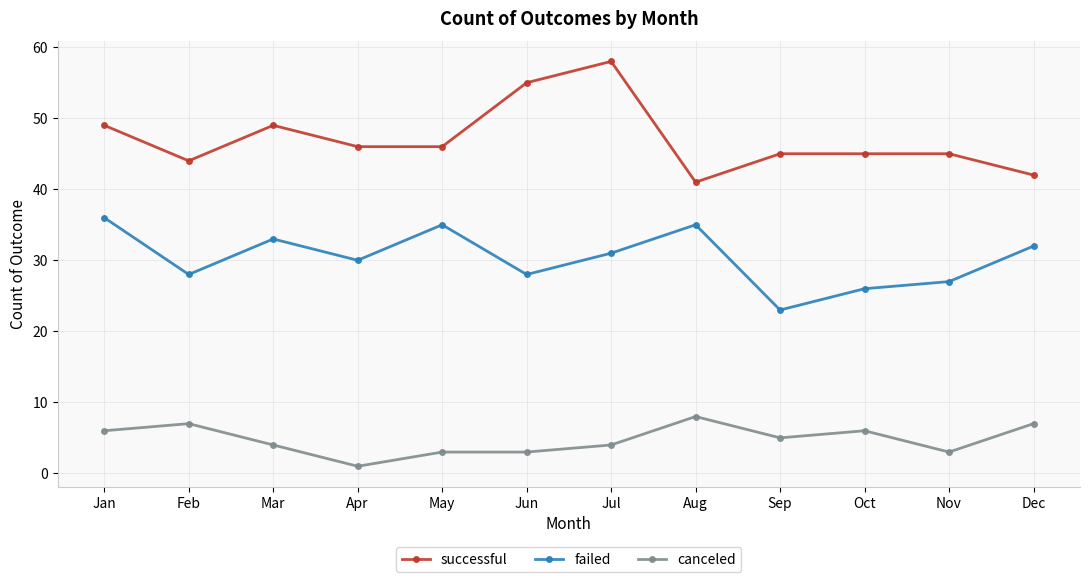

Which label corresponds to the smallest value in the chart?

Apr